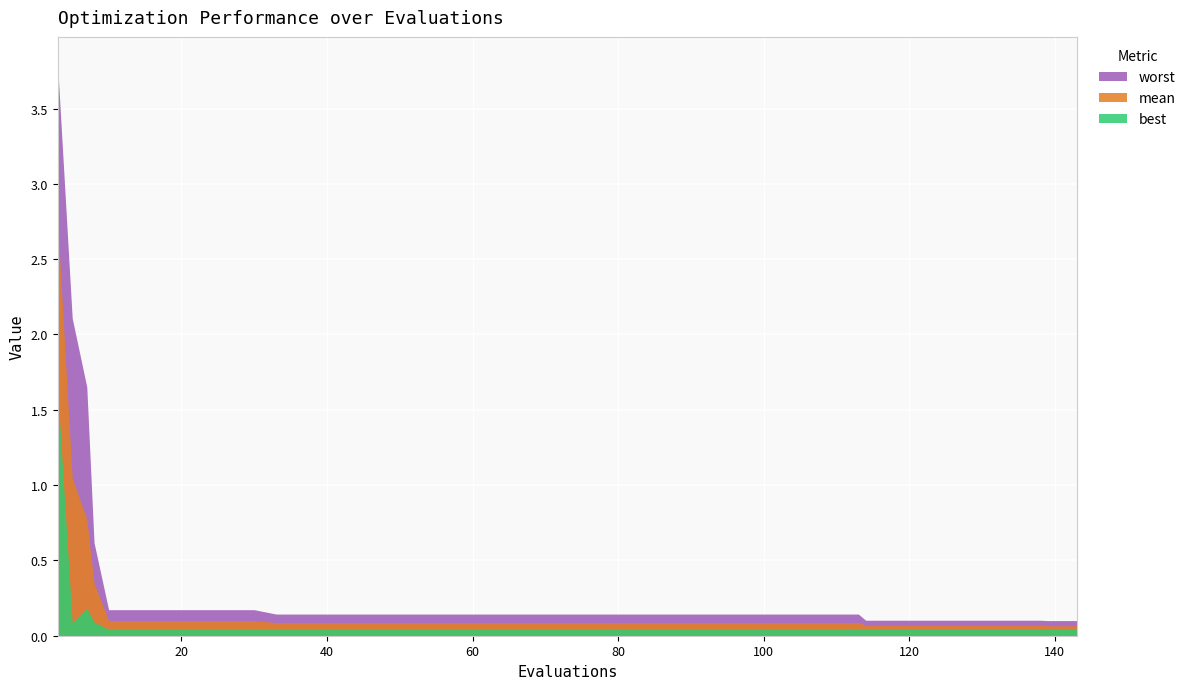

True or false: best has a value of 0.0 at 118.

True